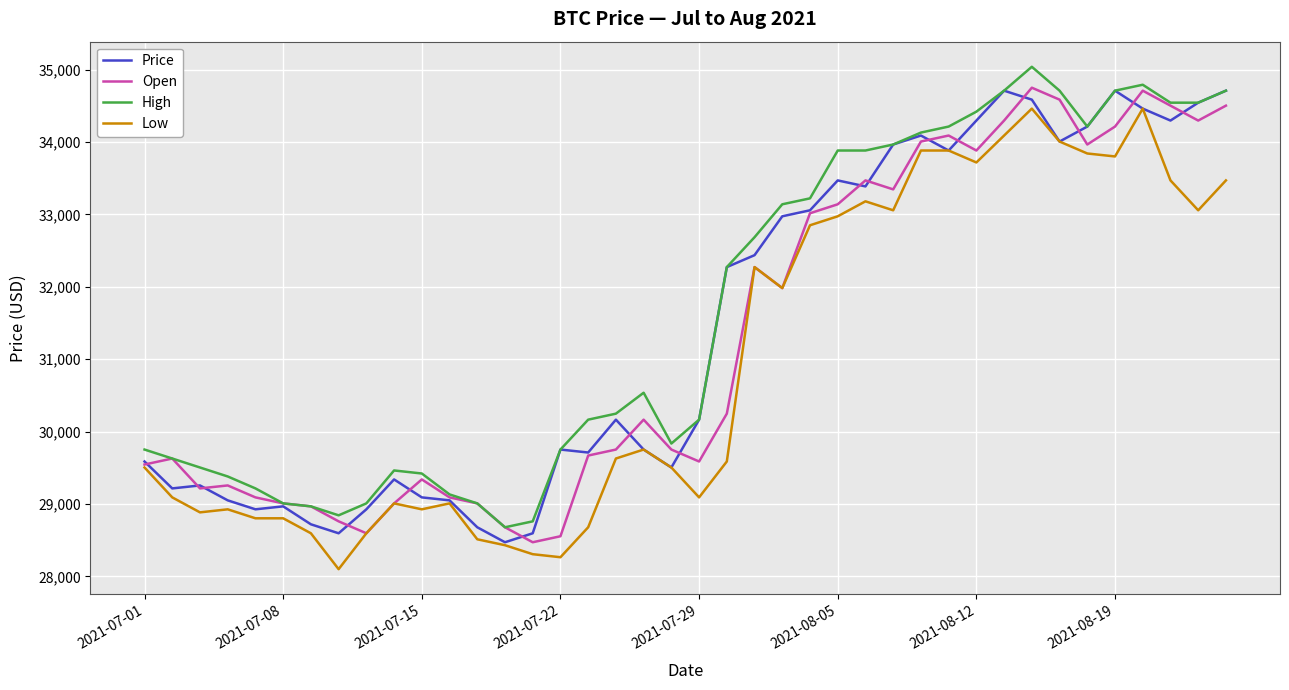

What is the smallest value displayed?

28099